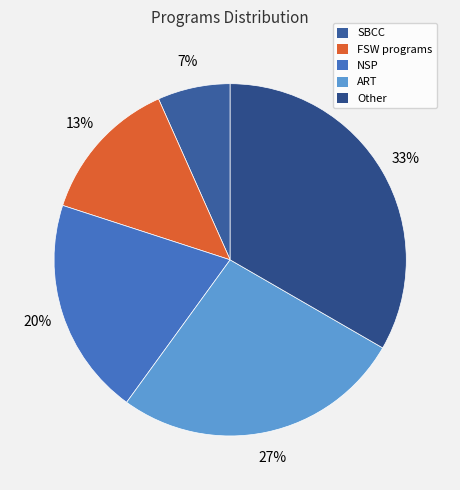

Count the number of slices in the pie.

5